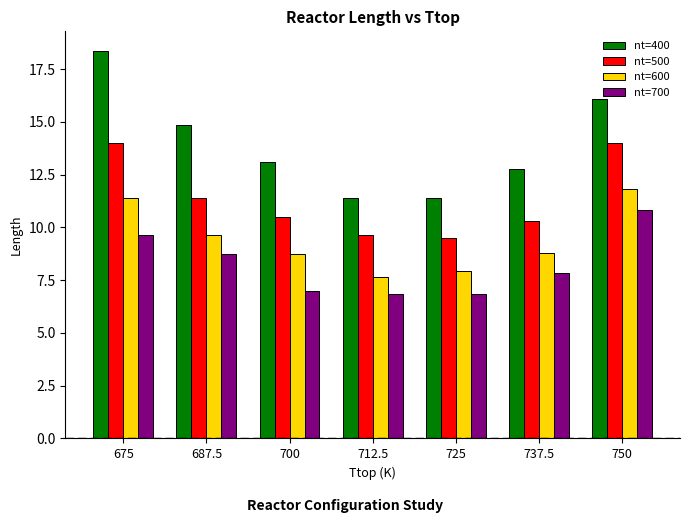

Between 675 and 687.5, which series saw the biggest shift?

nt=400